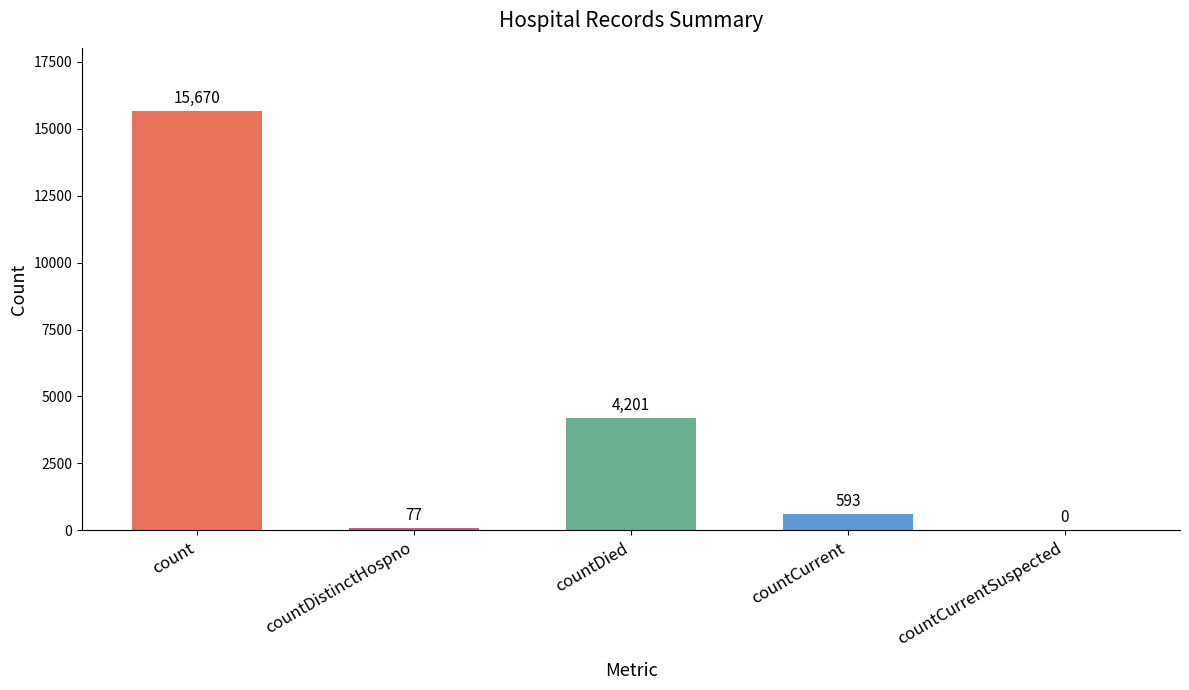

Count the number of categories in the chart.

5